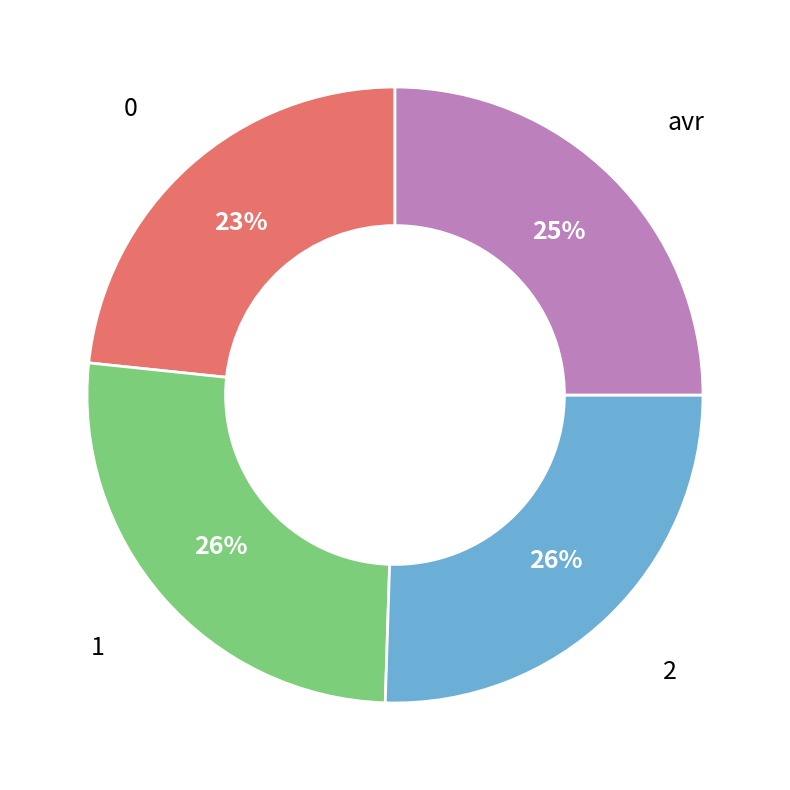

To the nearest percent, what is the difference between the largest and smallest slice percentages?

3%